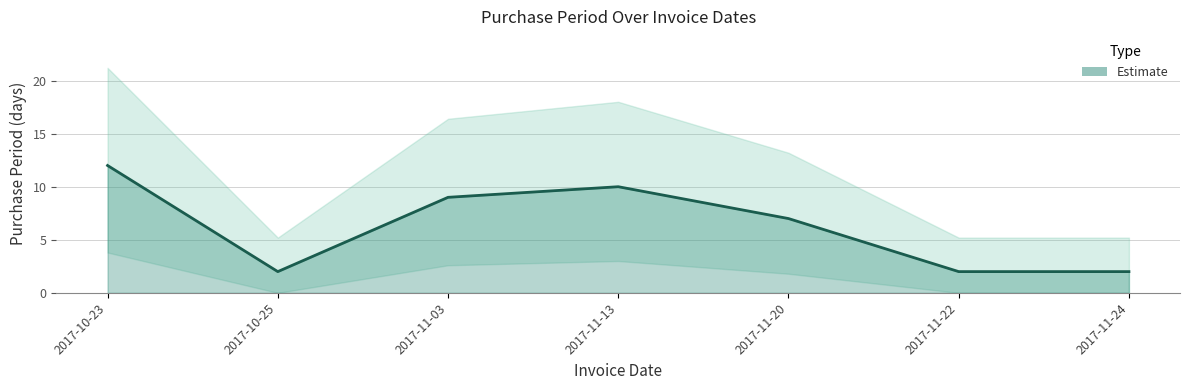

What is the difference between the maximum and minimum values?

10